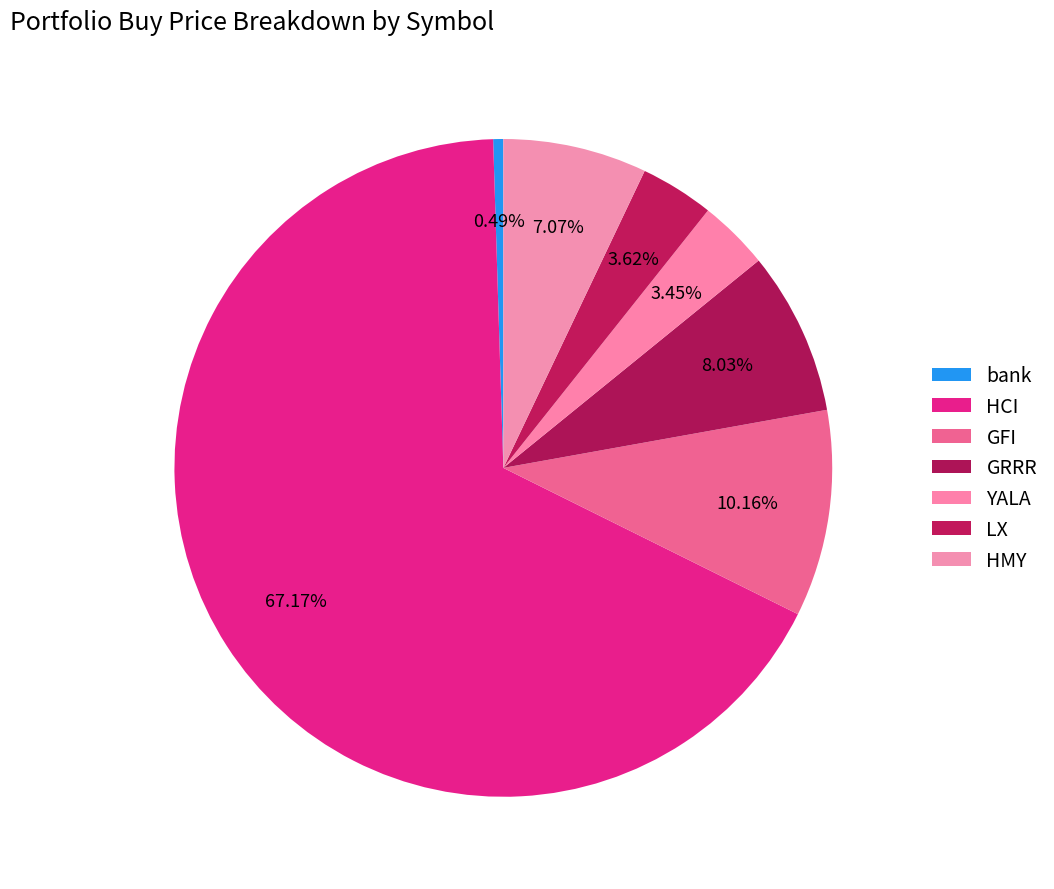

True or false: GRRR accounts for 18% of the total.

False